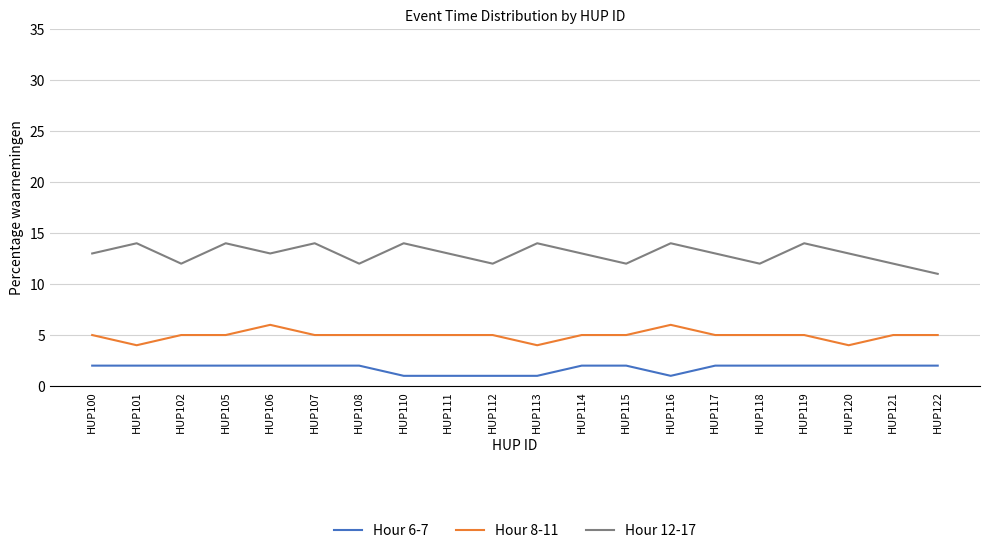

Is this an area chart (filled region under the line)?

No